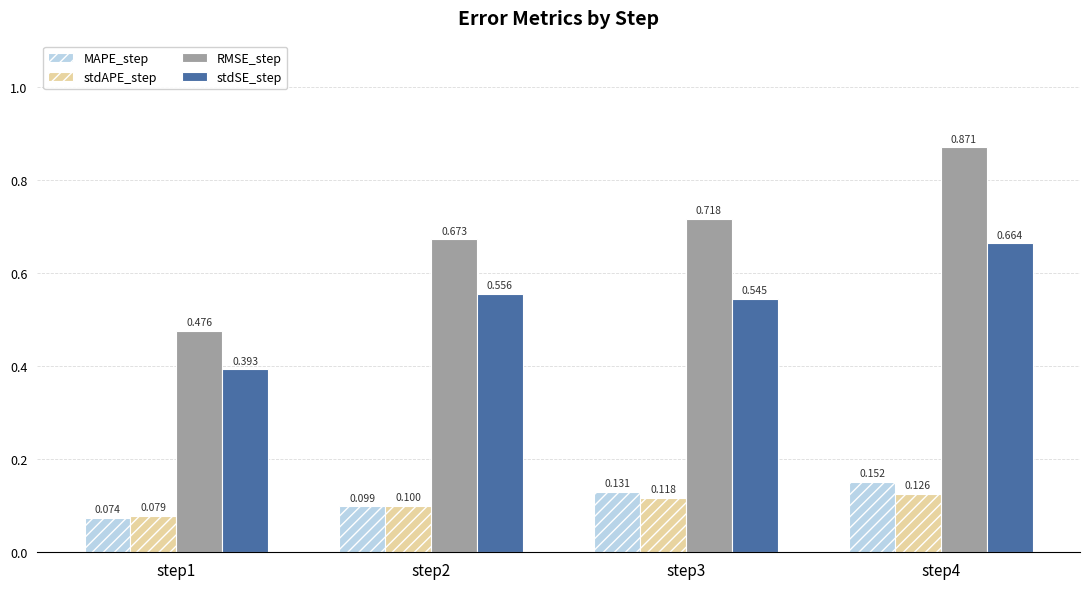

Which series changed the most between step1 and step2?

RMSE_step